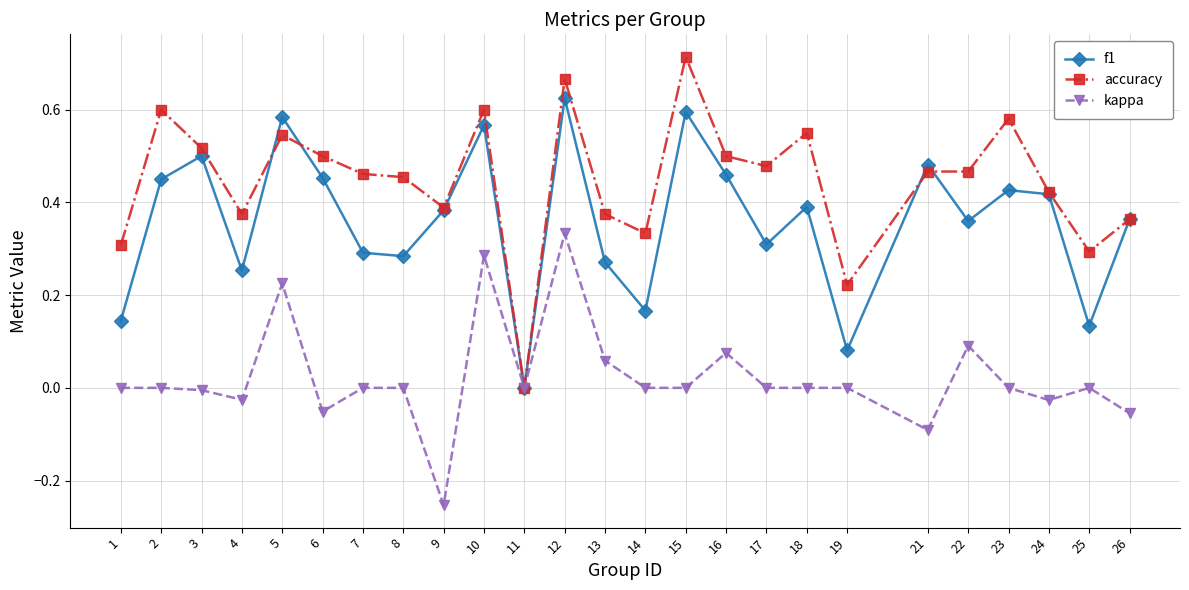

Rank the series by their average value, from highest to lowest.

accuracy, f1, kappa